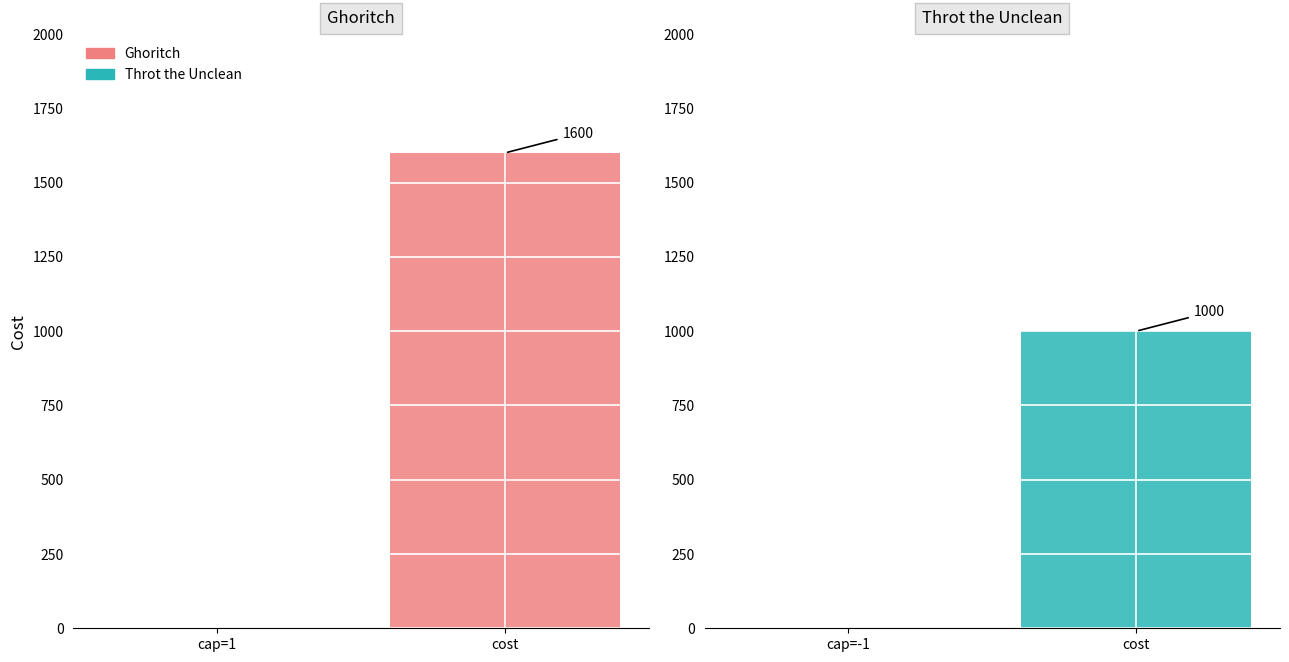

The value of Ghoritch at cost is 1600. True or false?

True